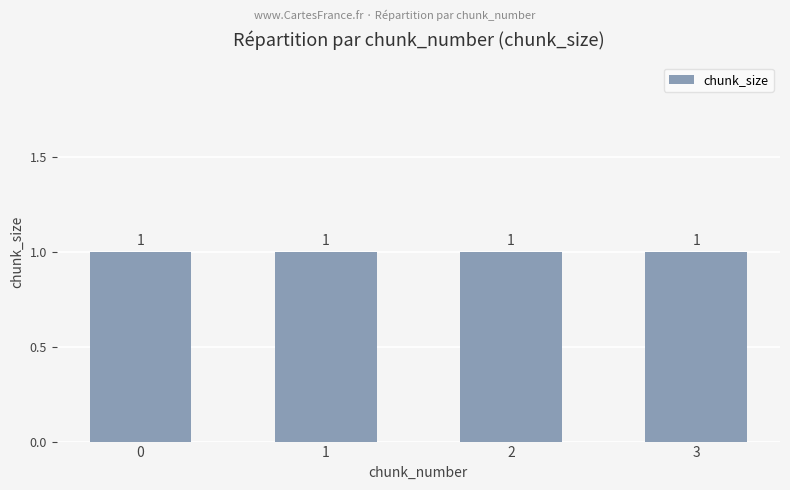

How many groups of bars are there?

4